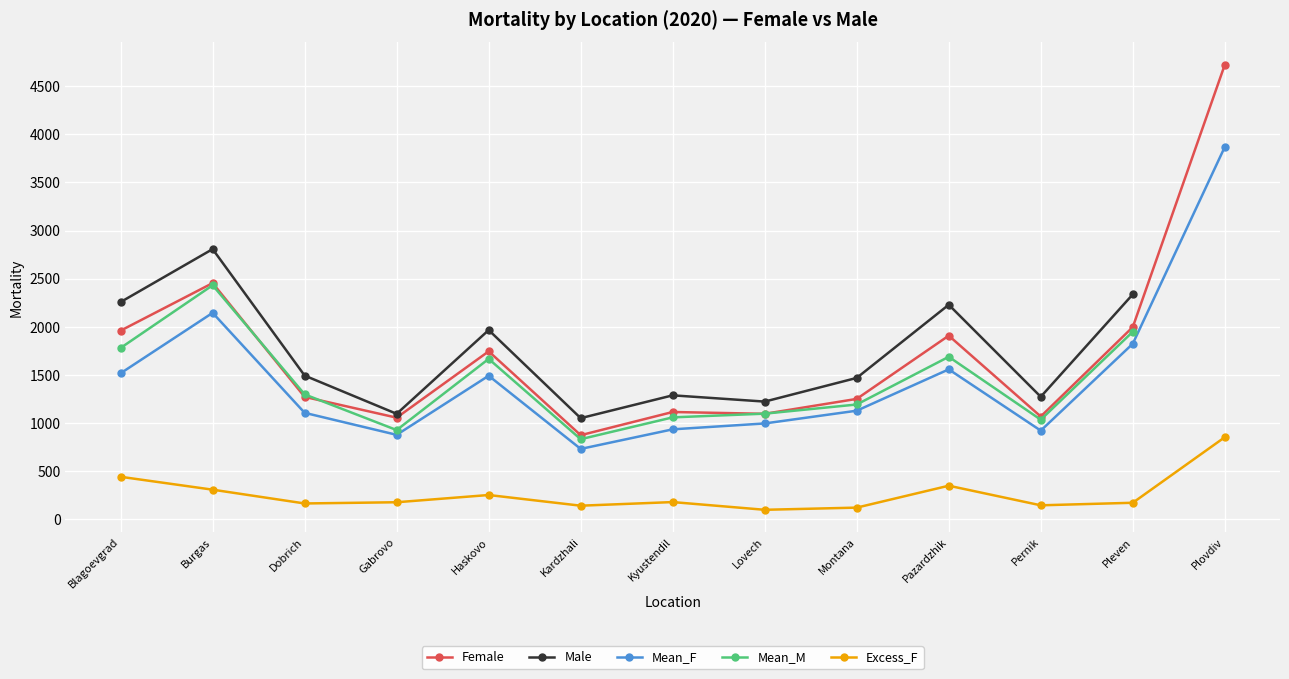

At which label does Mean_F first exceed 1129?

Blagoevgrad